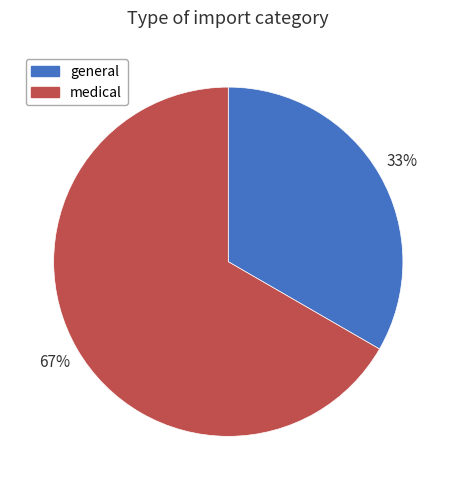

Approximately how many times larger is the value at general compared to medical?

0.5